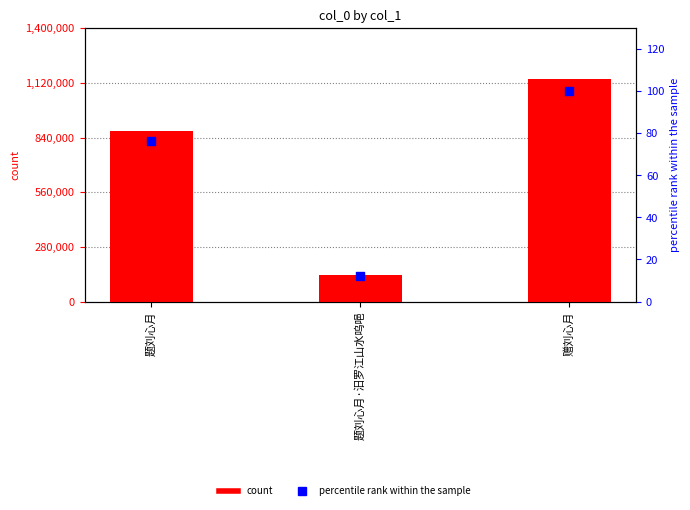

At which category is the sum across all series the highest?

赠刘心月